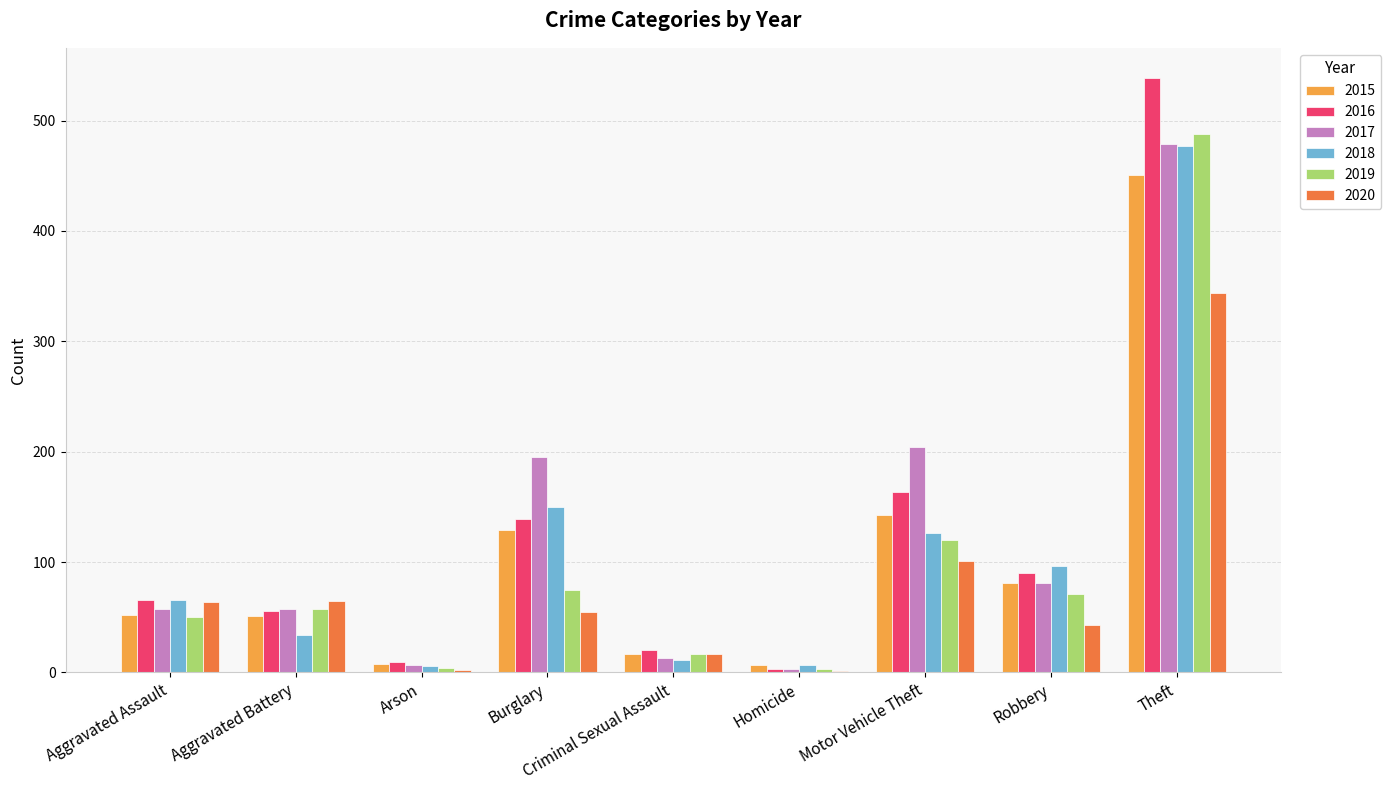

What is the average value of the 2017 series?

122